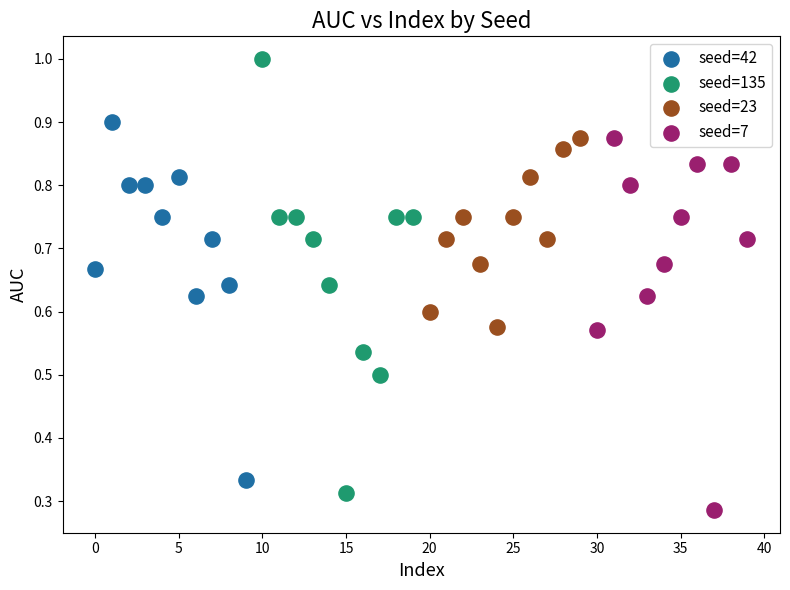

Which series has the largest Y range (max minus min)?

seed=135